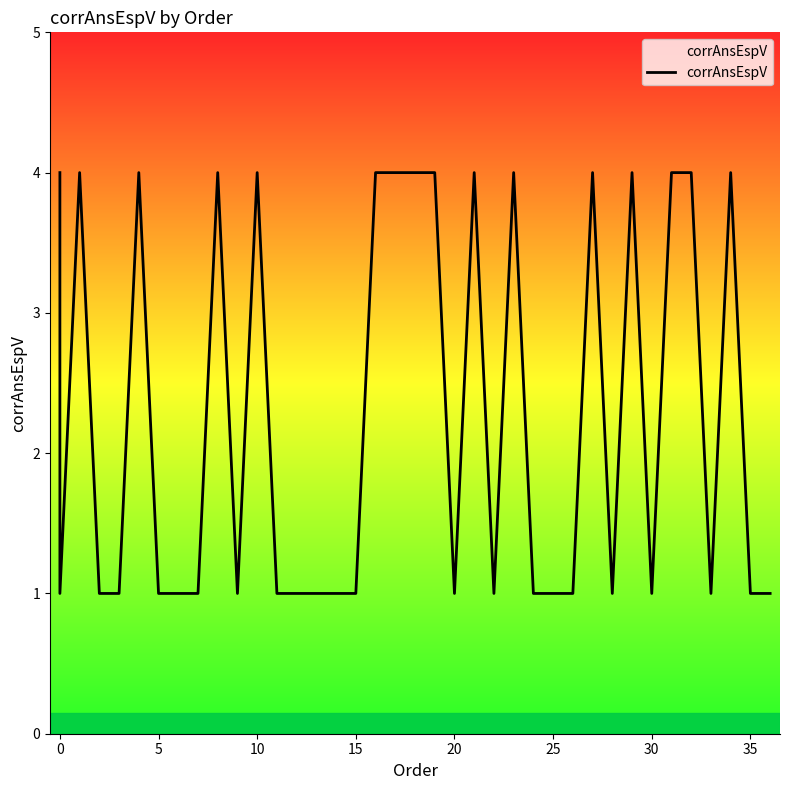

What is the greatest value displayed?

4